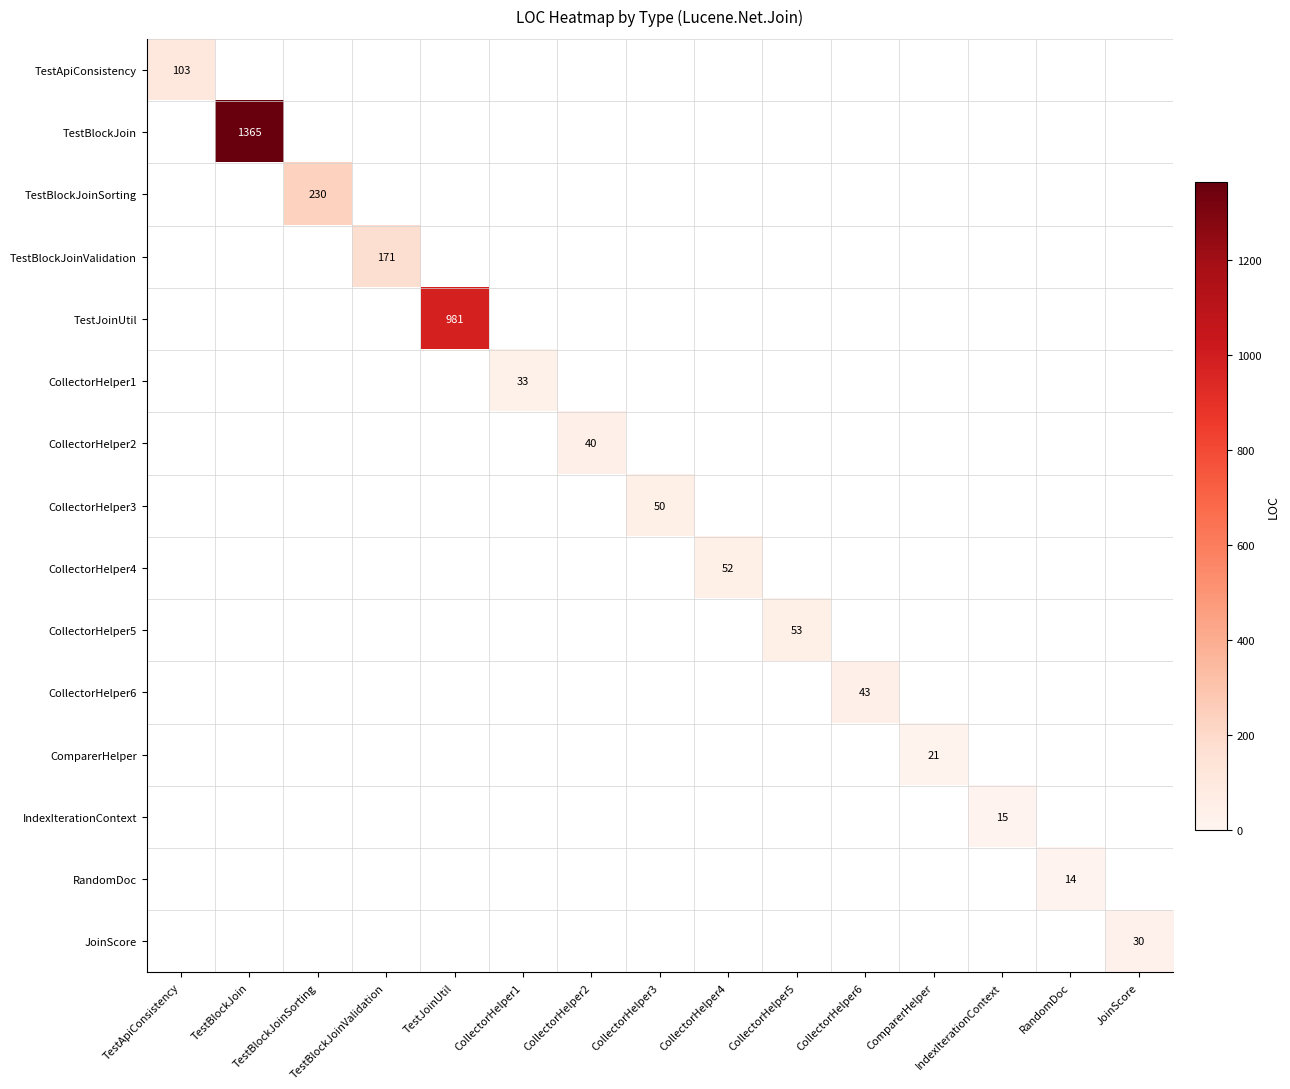

Is it true that CollectorHelper2 equals 24 at CollectorHelper2?

False